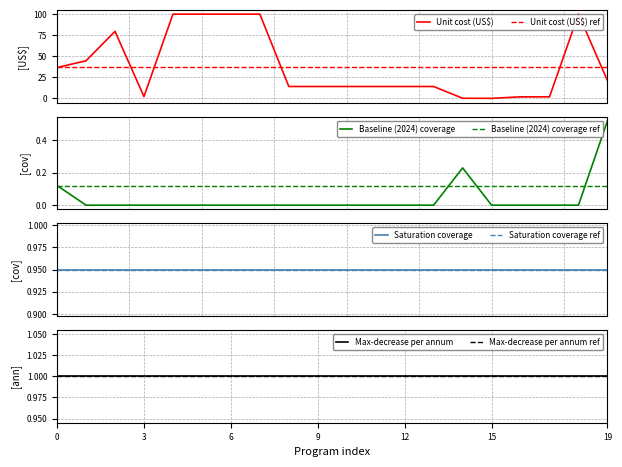

Is it true that Baseline (2024) coverage equals -0.2 at IYCF 2?

False